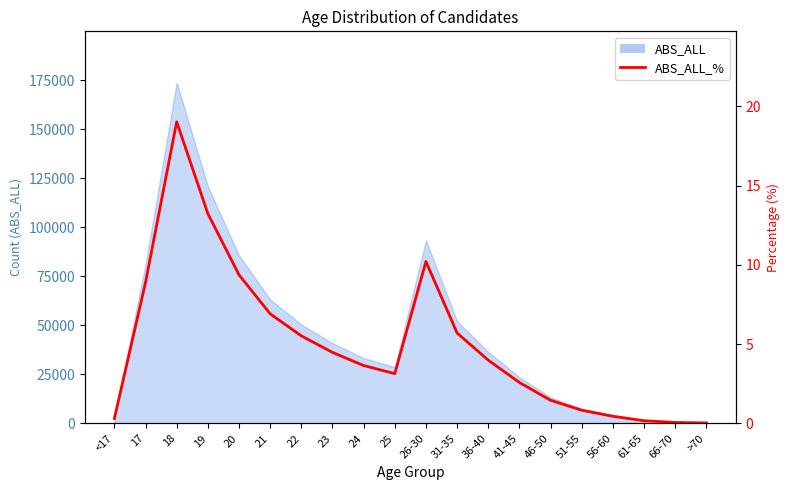

How many points are lower than both their immediate neighbors (excluding endpoints)?

1